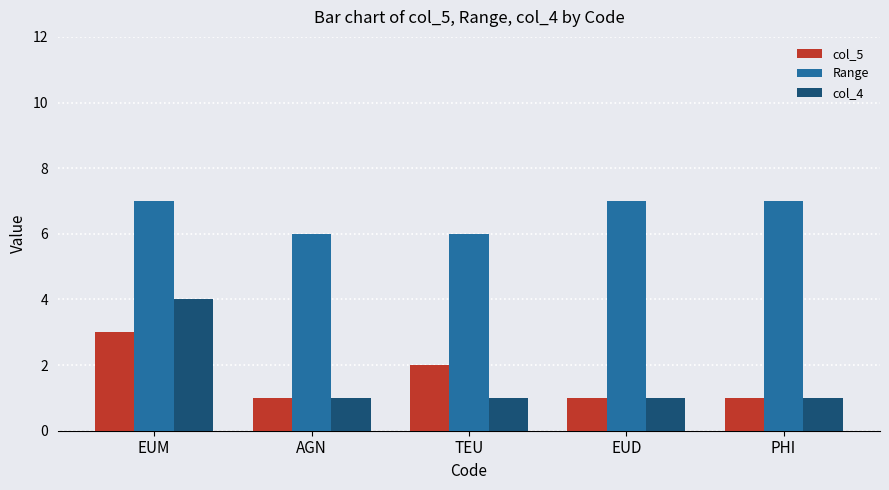

What is the value of the Range bar at the 3rd from the left?

6